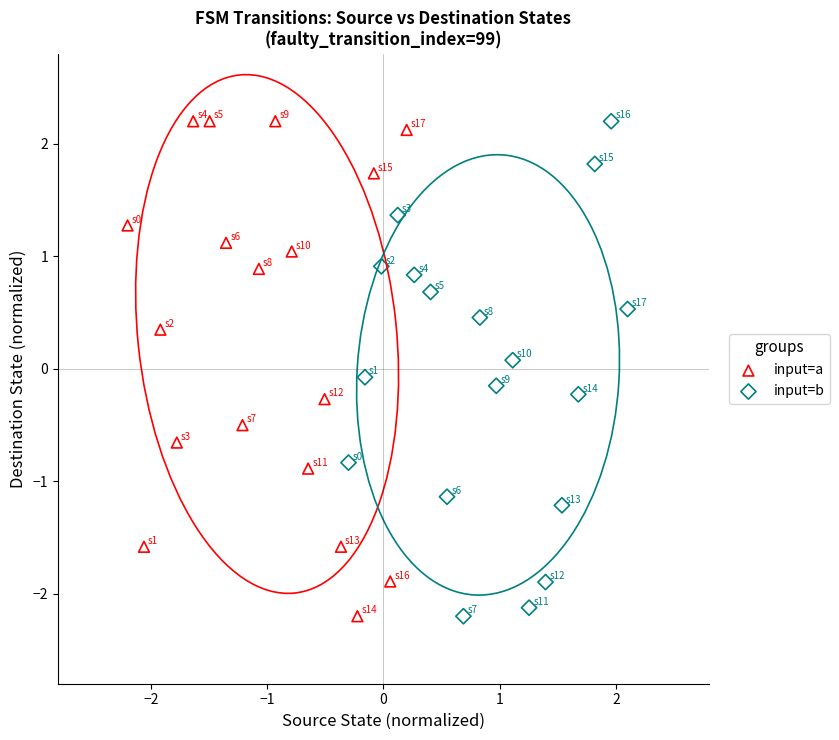

What are all the series names shown in the legend?

input=a, input=b